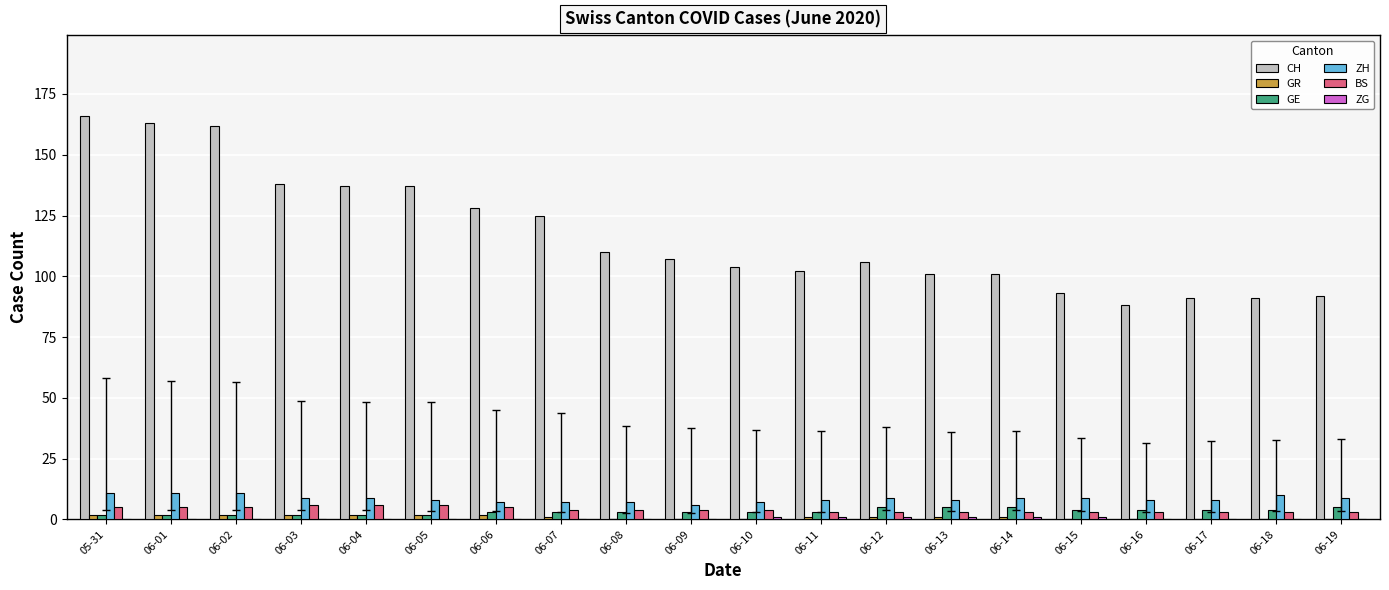

What is the approximate value of GR at 06-02?

2